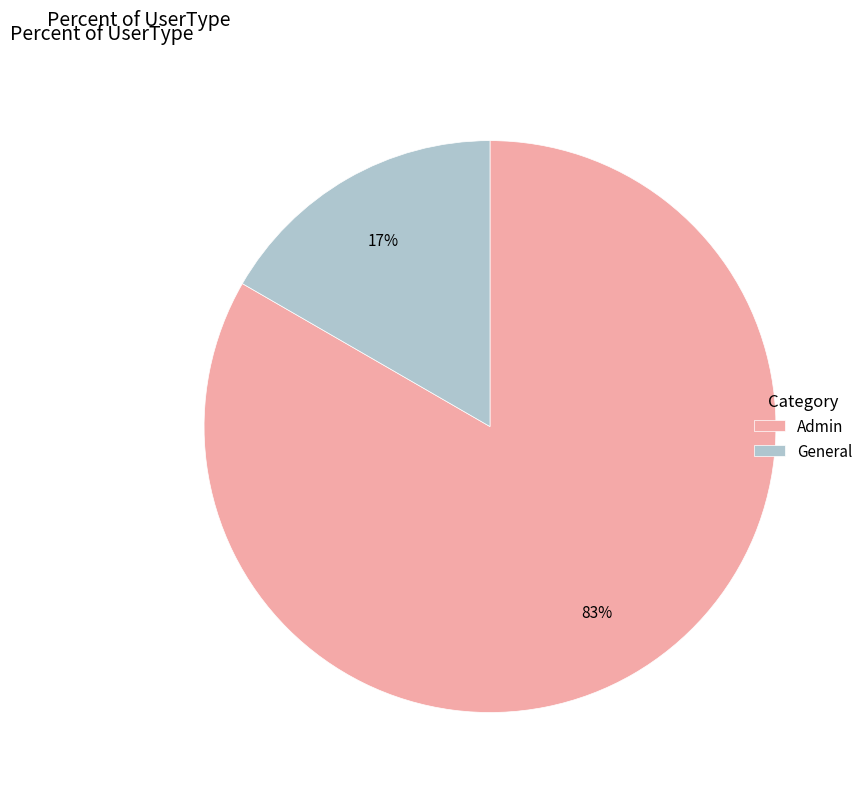

To the nearest percent, what is the combined percentage of Admin and General?

100%